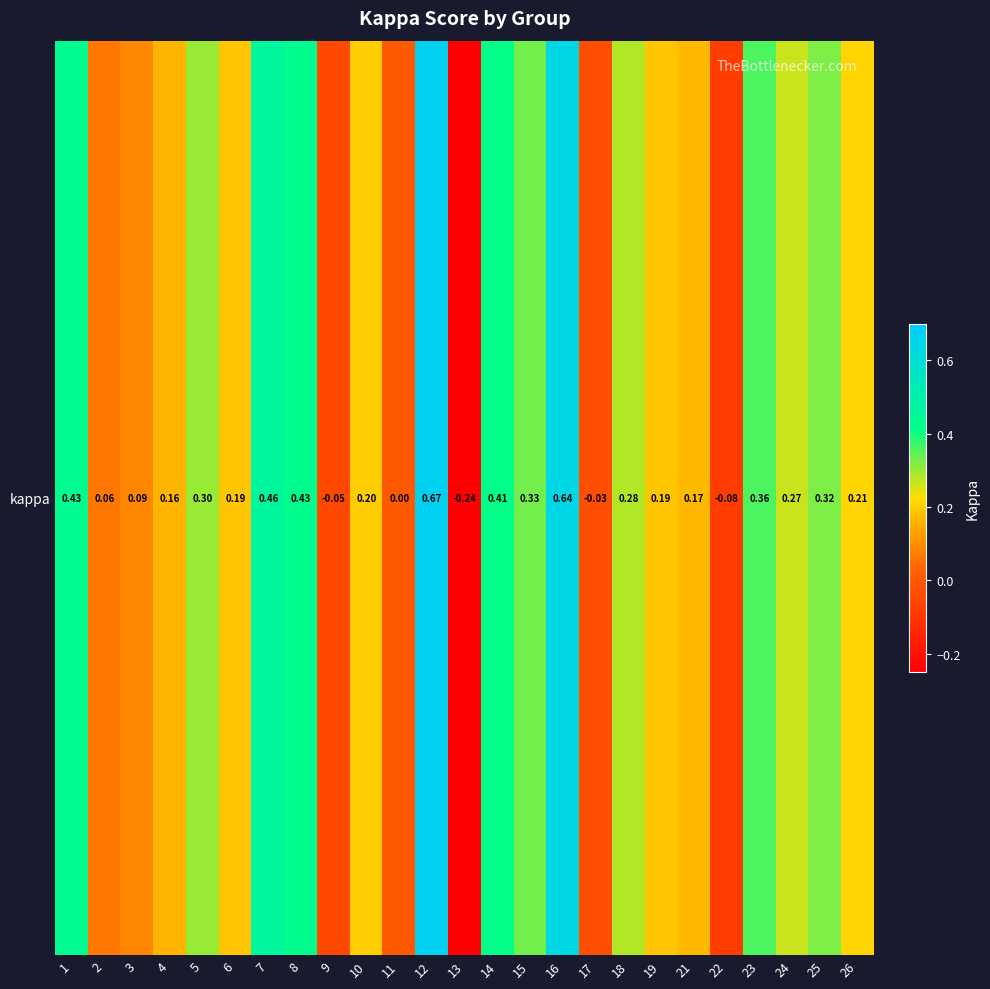

The chart shows a value of 0.3 at 15. True or false?

True